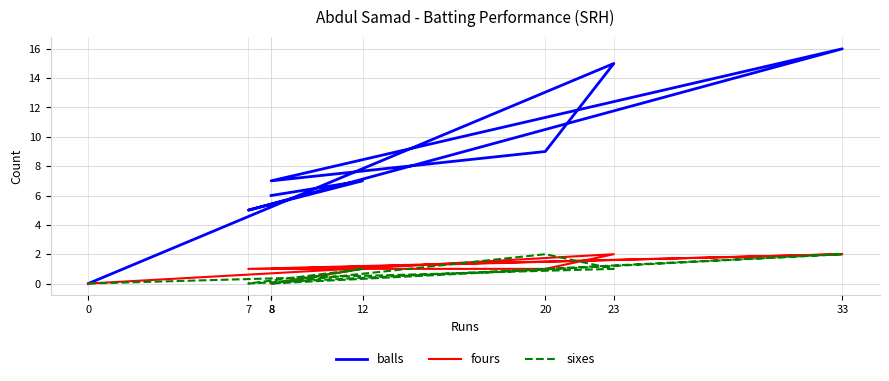

What is the sum of the sixes values at 33 and 23?

3